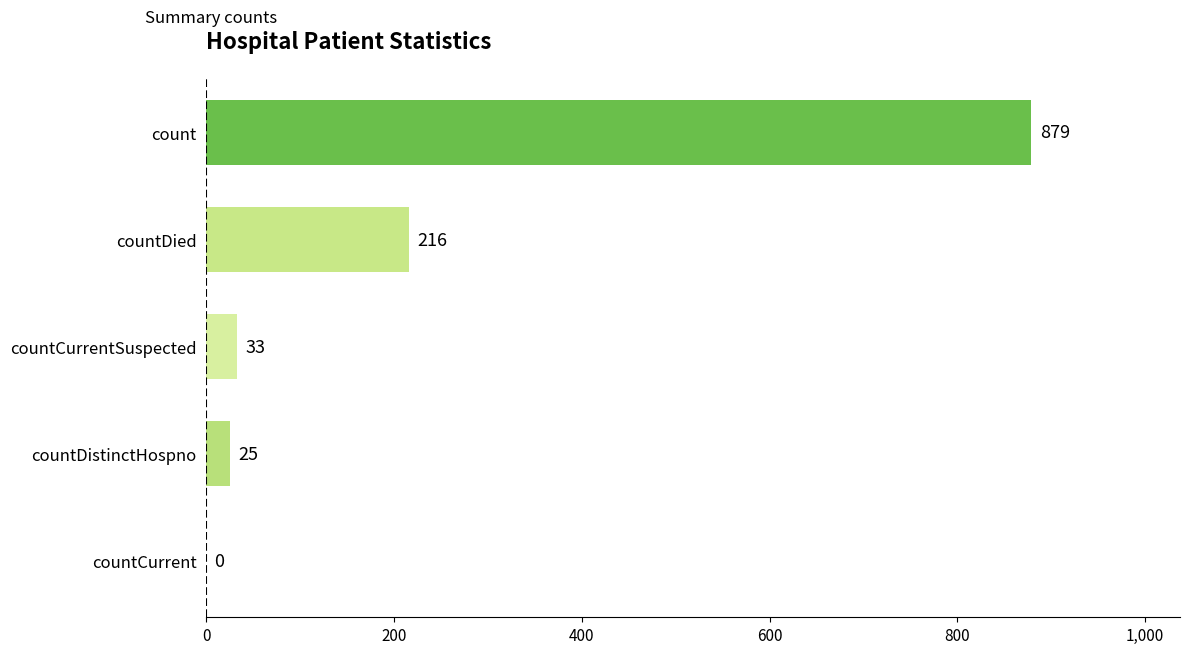

Reading top to bottom, what are all the values shown in this chart?

count=879	countDied=216	countCurrentSuspected=33	countDistinctHospno=25	countCurrent=0